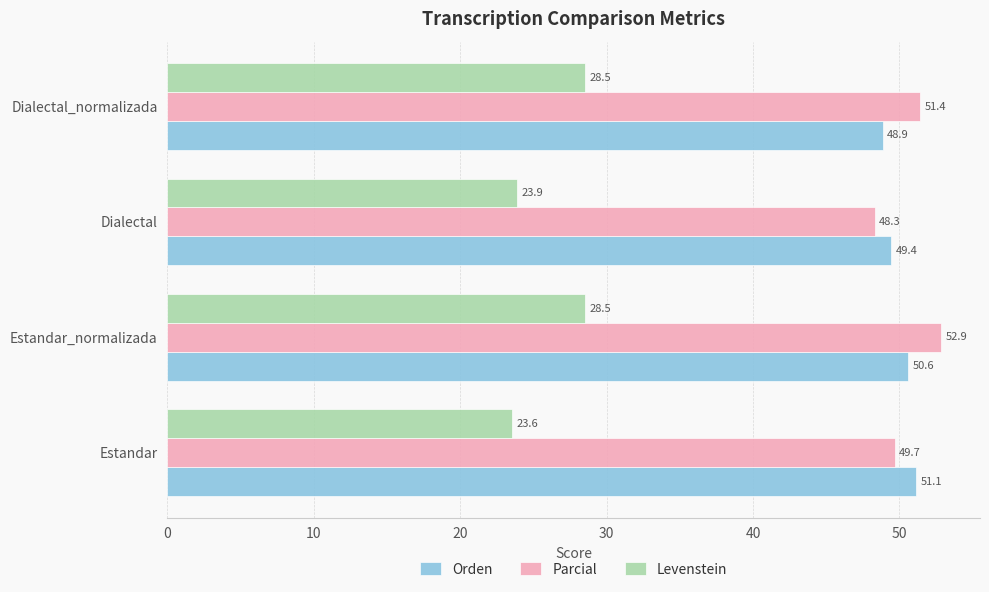

What is the sum of the Levenstein values at Dialectal_normalizada and Dialectal?

52.4